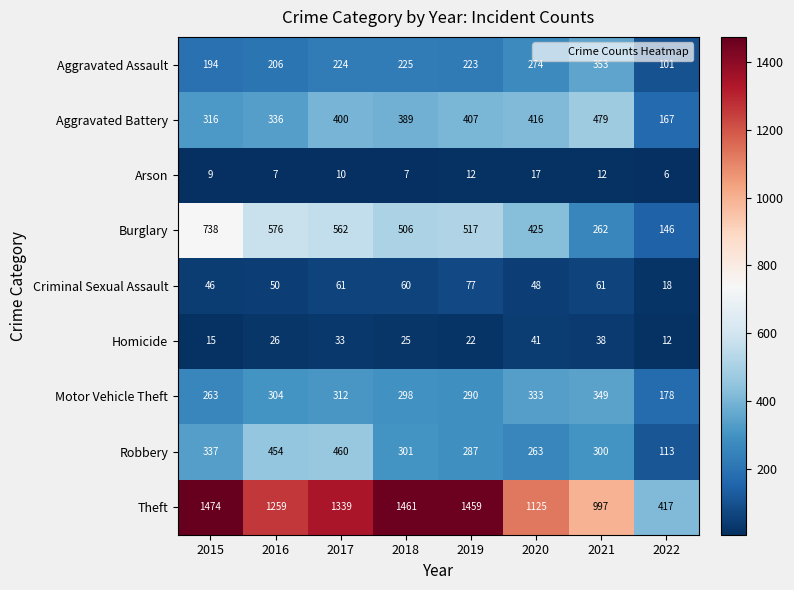

At 2019, list the series in order from smallest to largest.

Arson, Homicide, Criminal Sexual Assault, Aggravated Assault, Robbery, Motor Vehicle Theft, Aggravated Battery, Burglary, Theft